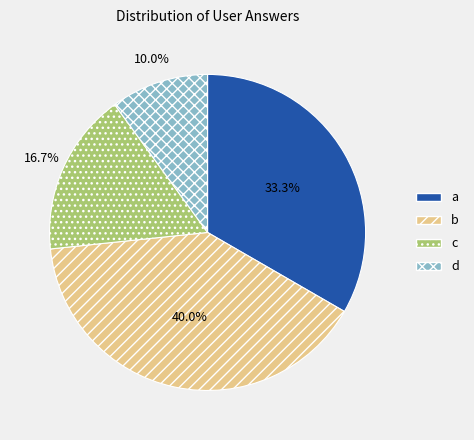

The d slice represents 10% of the pie. True or false?

True